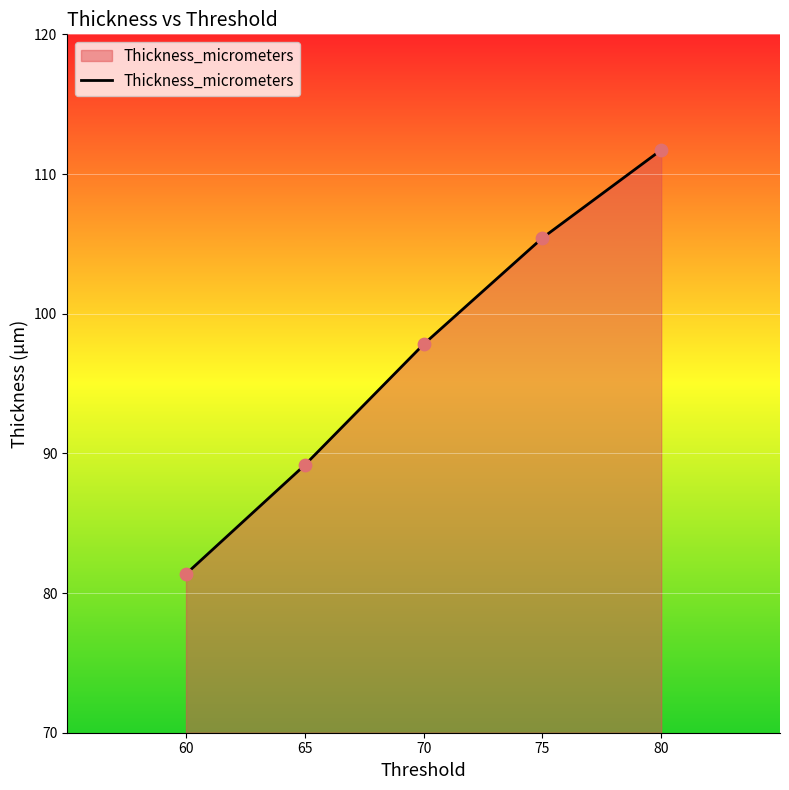

What is the ratio of the value at 65 to the value at 80?

0.8